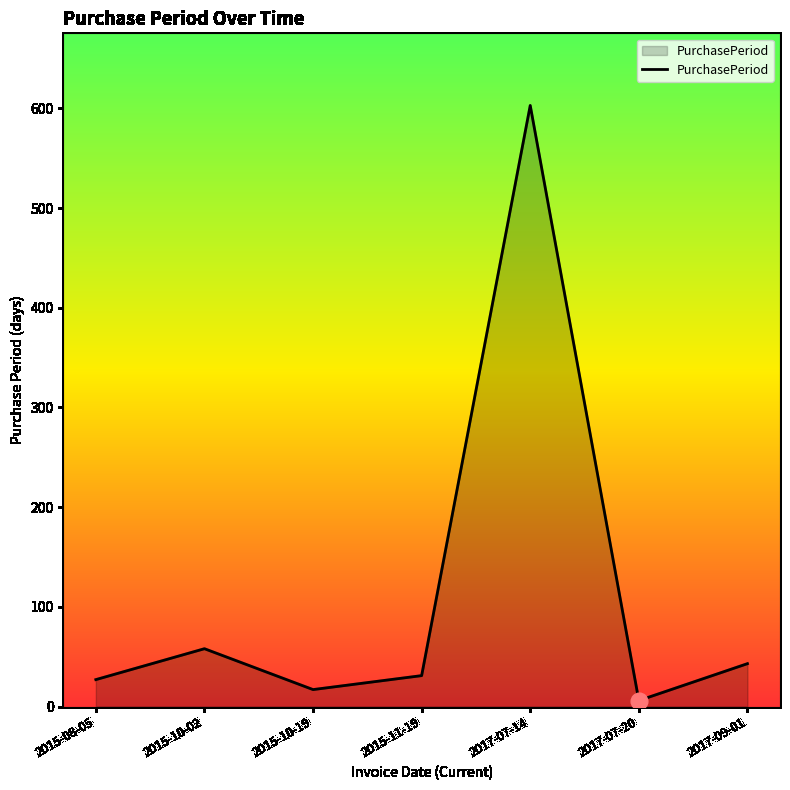

The value at 2015-08-05 is 27. True or false?

True